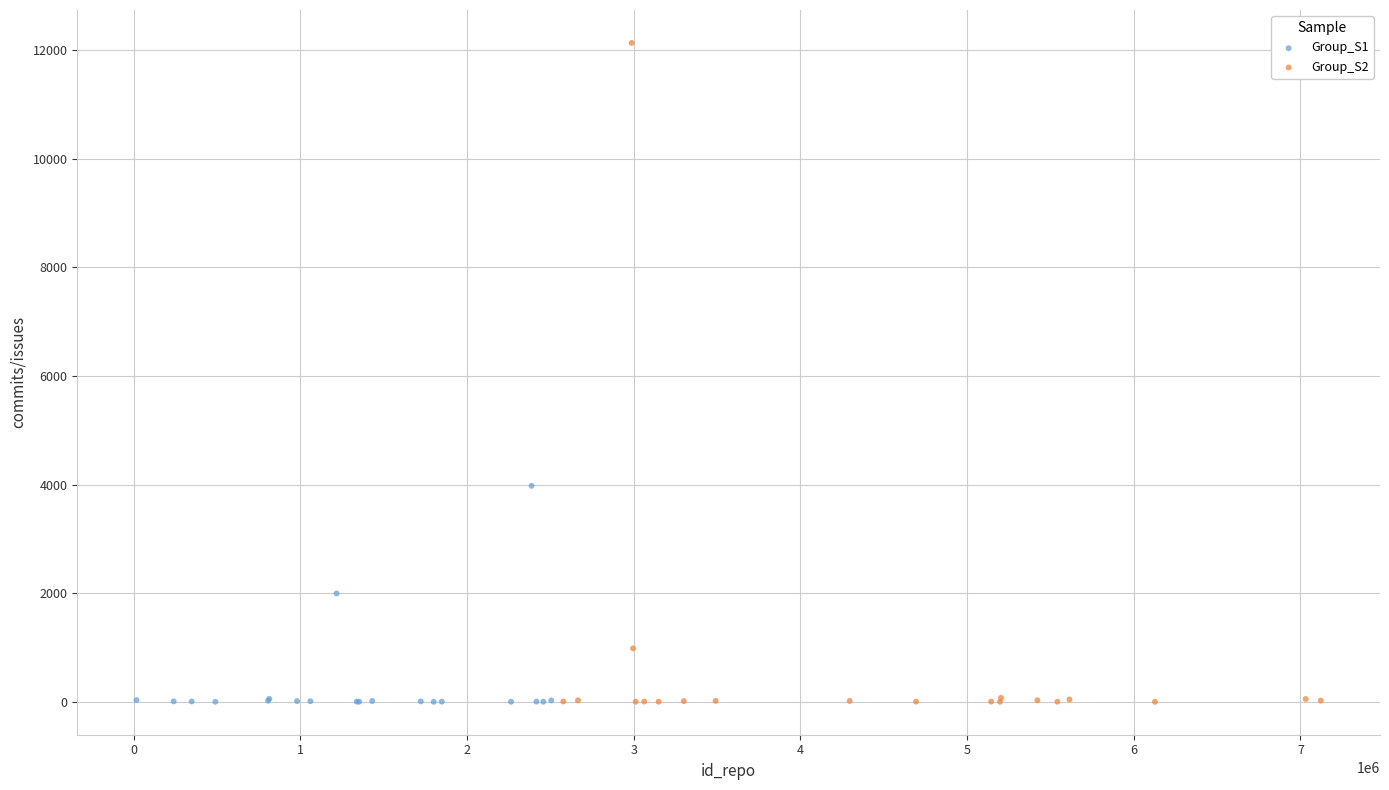

Which series has the largest Y range (max minus min)?

Group_S2